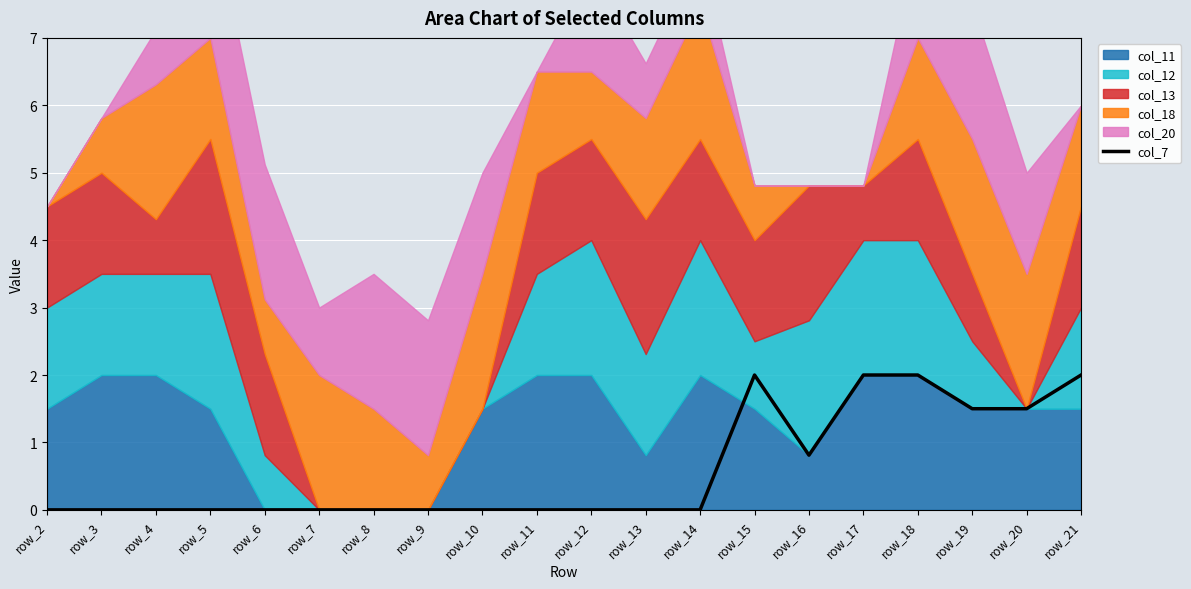

List the labels in order of value, smallest first.

row_2, row_3, row_4, row_5, row_6, row_7, row_8, row_9, row_10, row_11, row_12, row_13, row_14, row_16, row_19, row_20, row_15, row_17, row_18, row_21